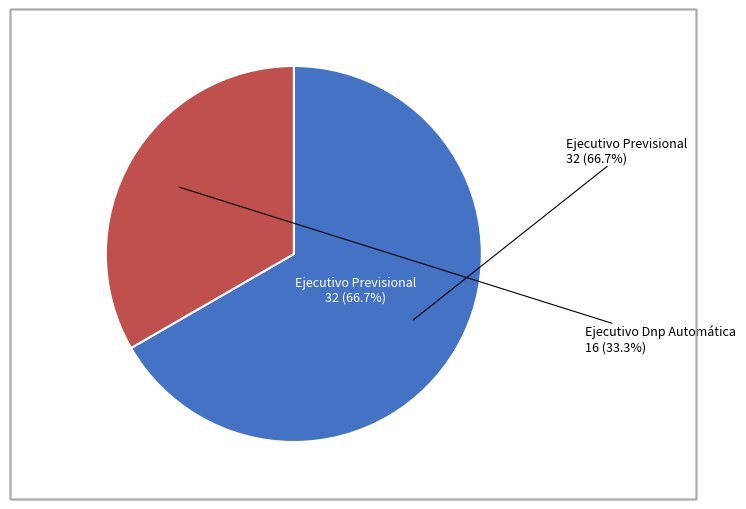

Which category accounts for the majority?

Ejecutivo Previsional